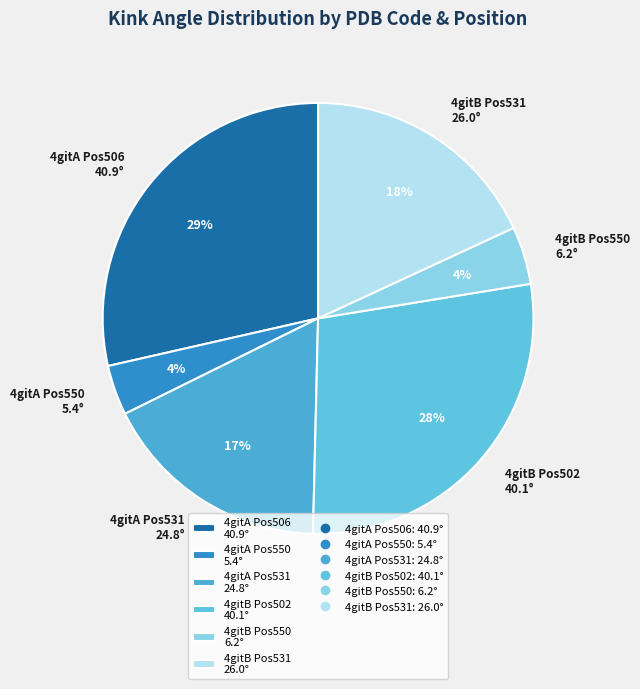

Which has a higher value, 4gitA Pos531 24.8° or 4gitA Pos550 5.4°?

4gitA Pos531 24.8°